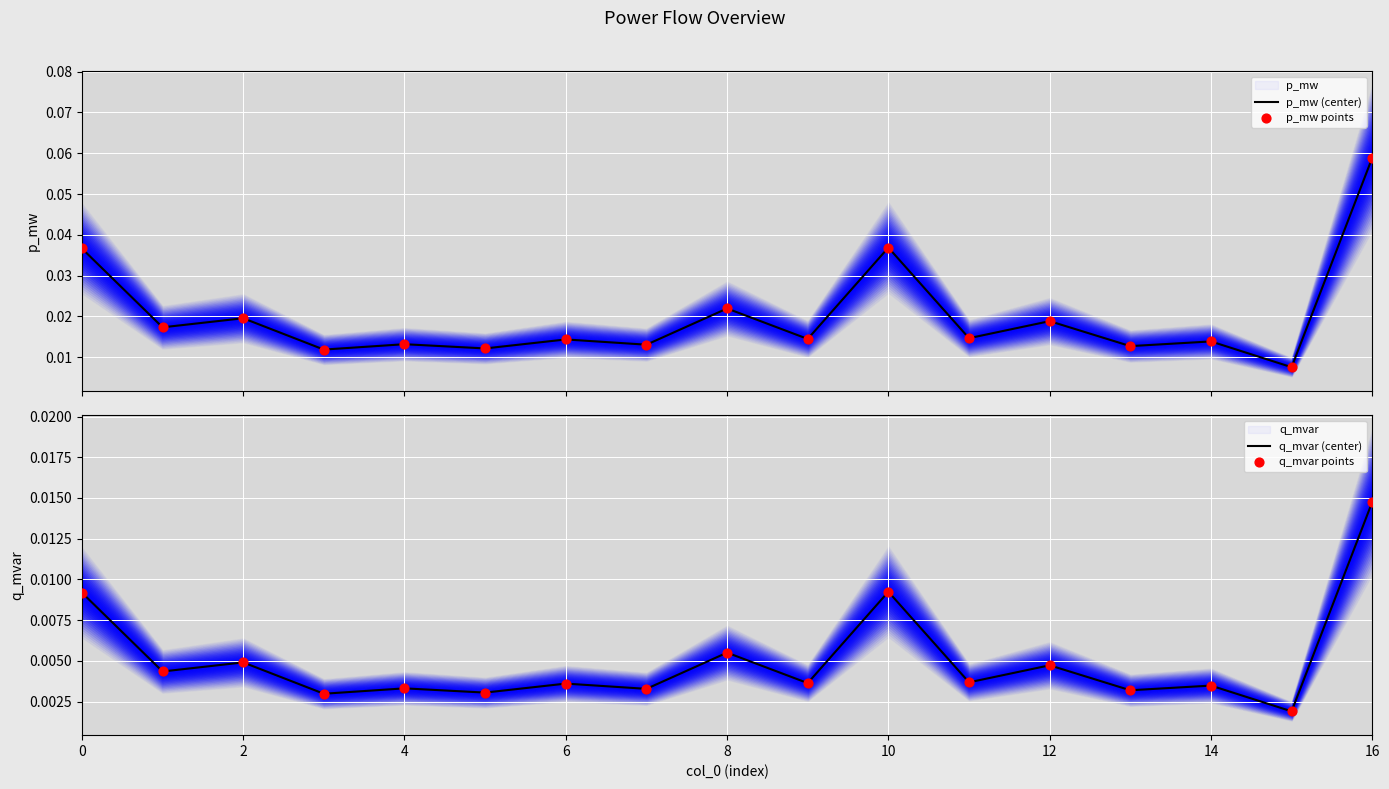

Which series contains the highest Y value?

p_mw (center)